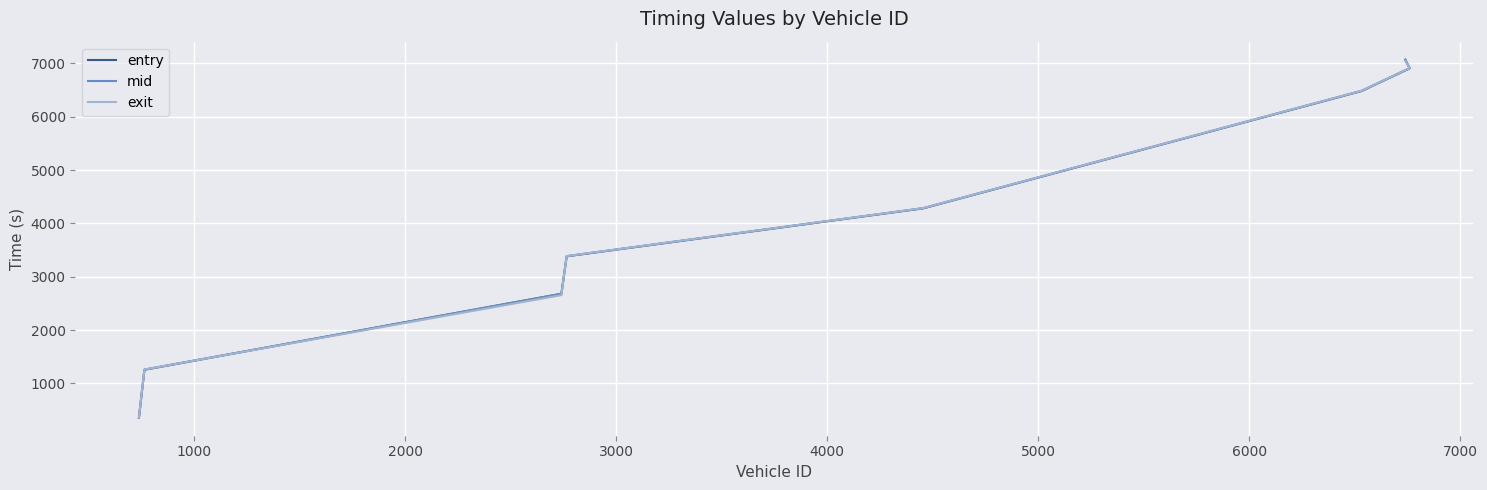

Reading right to left, list all the values displayed in this chart.

entry: 7069.3	6908.5	6483.9	4282.0	3382.9	2679.2	1255.6	354.5
mid: 7072.5	6911.4	6487.1	4285.0	3385.4	2682.1	1258.2	357.3
exit: 7045.7	6914.3	6489.8	4287.5	3387.9	2654.8	1260.9	360.3